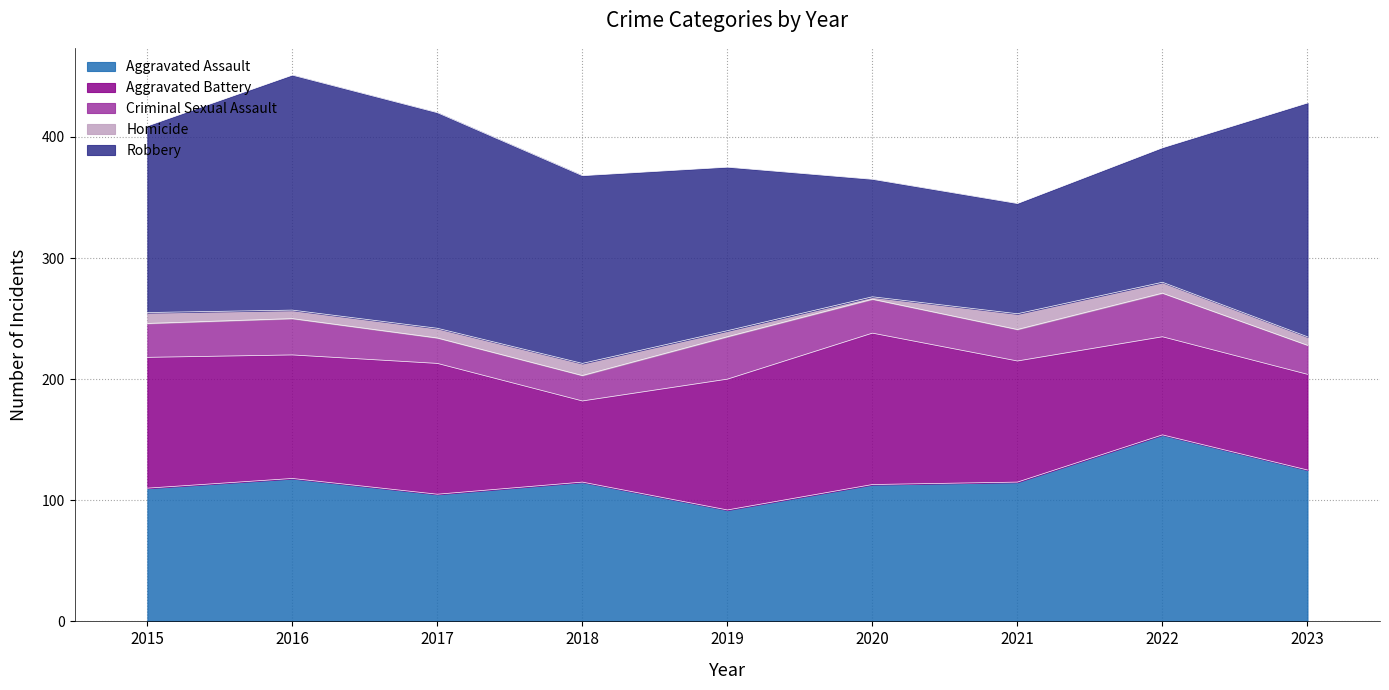

What are all the series names shown in the legend?

Aggravated Assault, Aggravated Battery, Criminal Sexual Assault, Homicide, Robbery